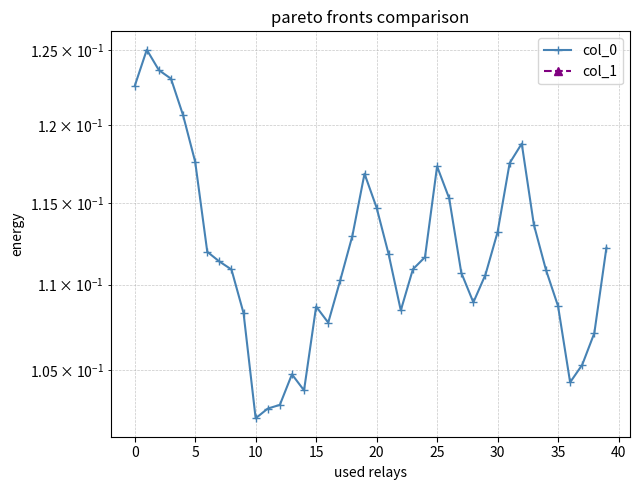

True or false: col_0 and col_1 cross at least once.

False